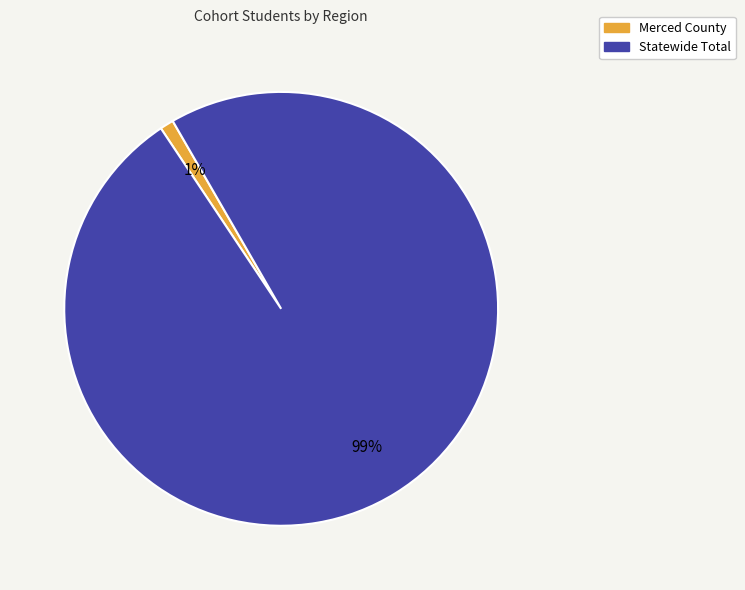

Between Statewide Total and Merced County, which is larger?

Statewide Total